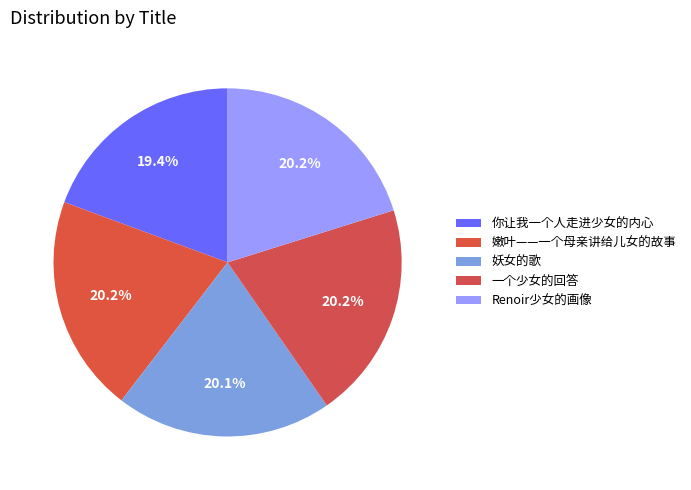

Combined, do Renoir少女的画像 and 你让我一个人走进少女的内心 account for over 50%?

No